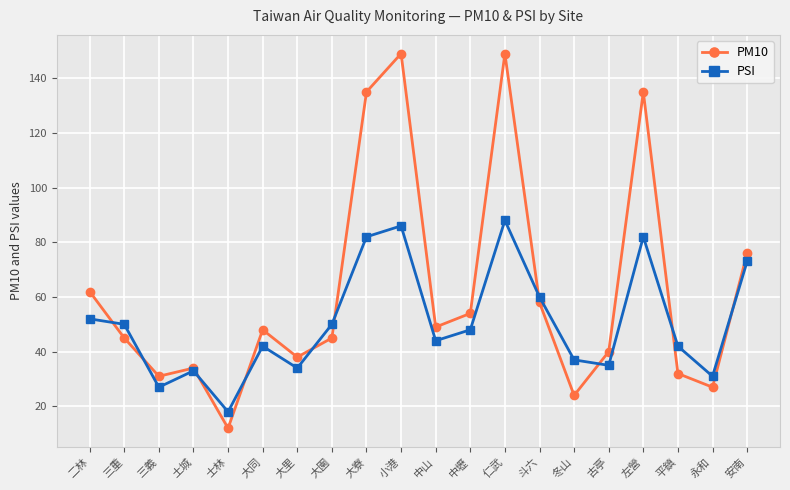

Reading left to right, extract all data points from this chart.

PM10: 二林=62	三重=45	三義=31	土城=34	士林=12	大同=48	大里=38	大園=45	大寮=135	小港=149	中山=49	中壢=54	仁武=149	斗六=58	冬山=24	古亭=40	左營=135	平鎮=32	永和=27	安南=76
PSI: 二林=52	三重=50	三義=27	土城=33	士林=18	大同=42	大里=34	大園=50	大寮=82	小港=86	中山=44	中壢=48	仁武=88	斗六=60	冬山=37	古亭=35	左營=82	平鎮=42	永和=31	安南=73